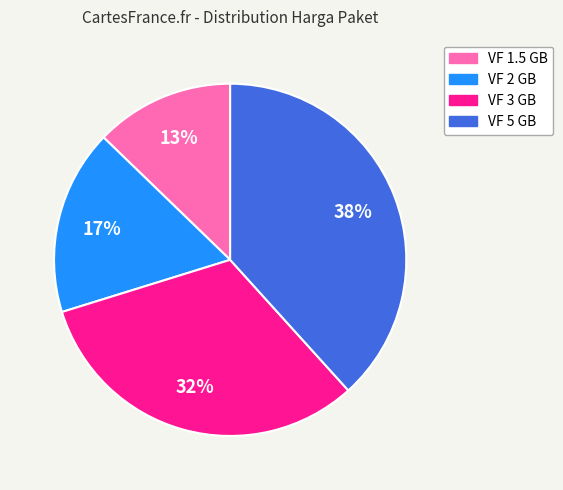

The VF 1.5 GB slice represents 13% of the pie. True or false?

True